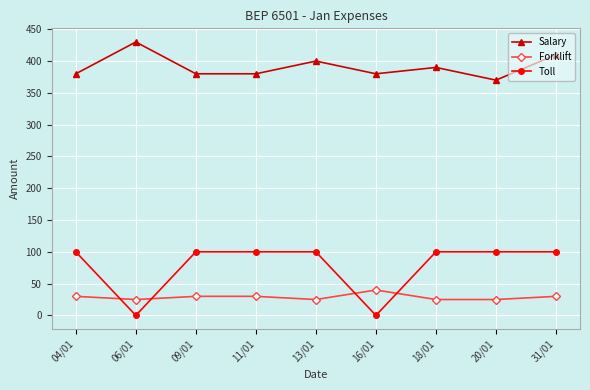

At how many categories does at least one series exceed 424?

1